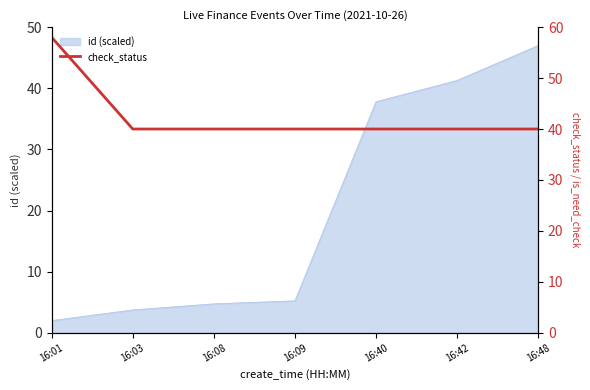

How many lines are shown in the chart?

1